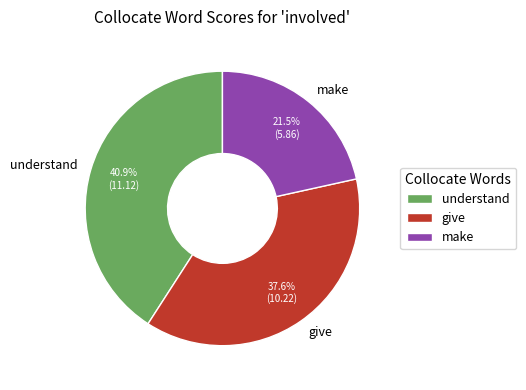

To the nearest percent, what percentage of the pie is give?

38%